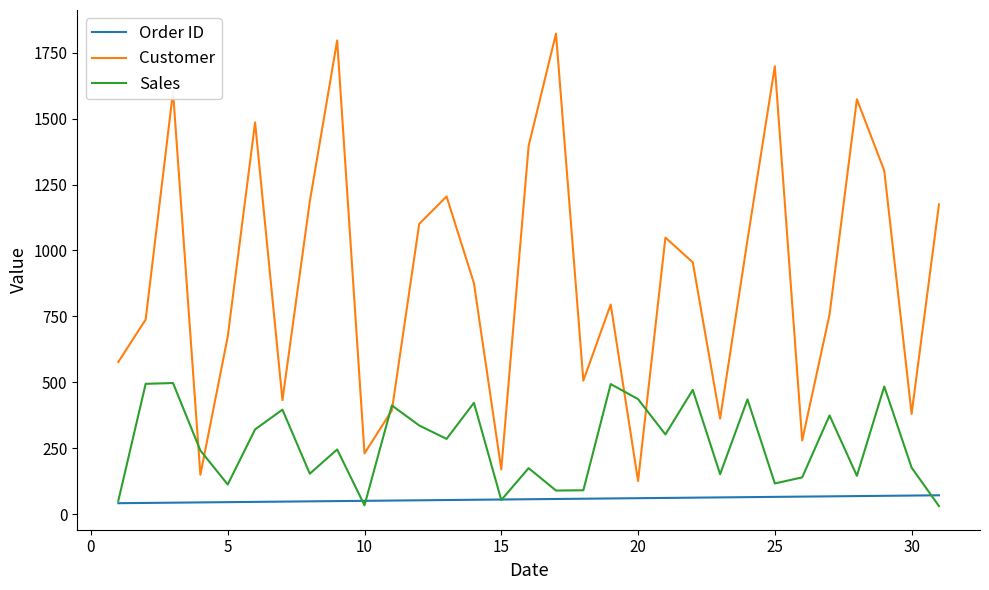

True or false: Order ID and Customer intersect in this chart.

False